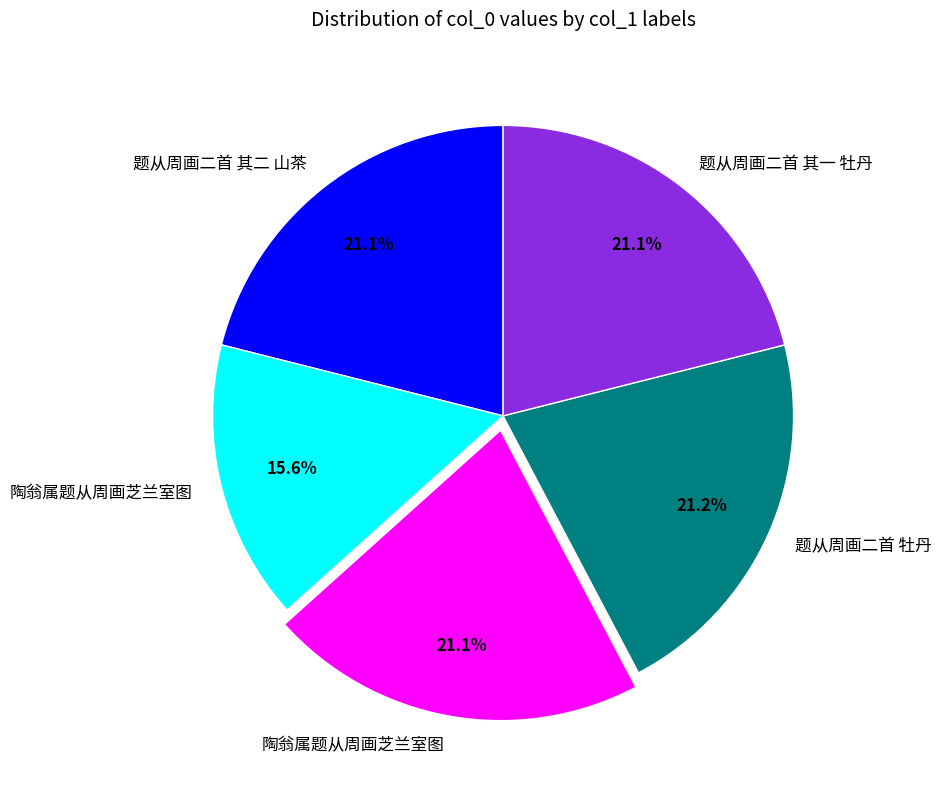

Is there a majority slice in this chart?

No